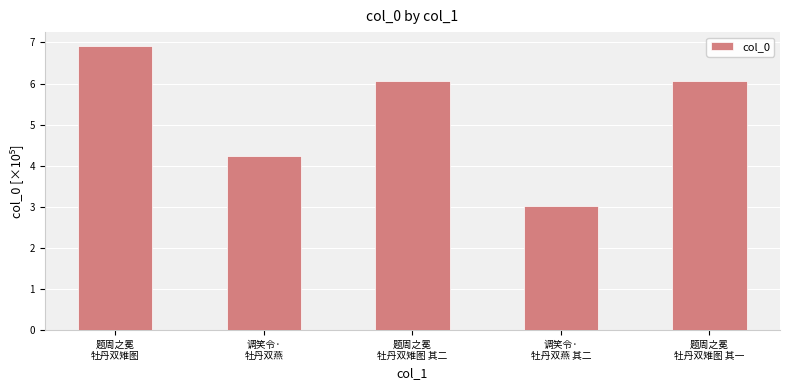

The value at 题周之冕
牡丹双雉图 其一 is 1.3. True or false?

False